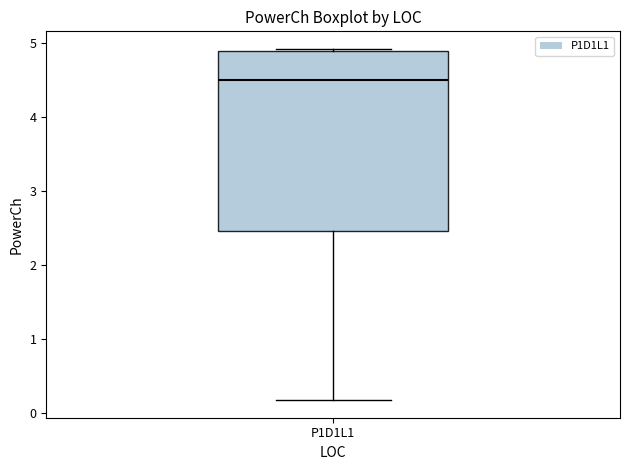

Read this box plot against the y-axis: the position of the median line, the range covered by the box, and the ends of both whiskers. The values are not printed on the chart, so give them approximately, as read against the axis.

median 4.5, box 2.5 to 4.9, whiskers 0.2 to 4.9